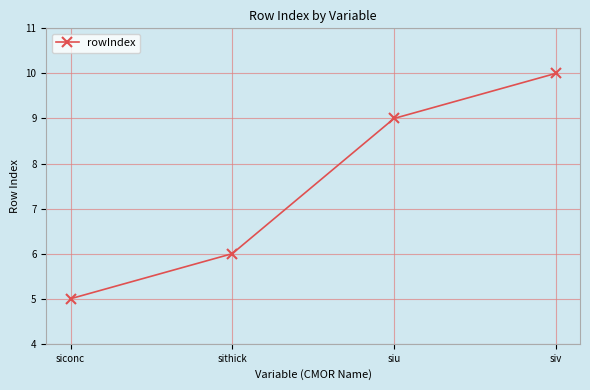

How many series are shown in this chart?

1